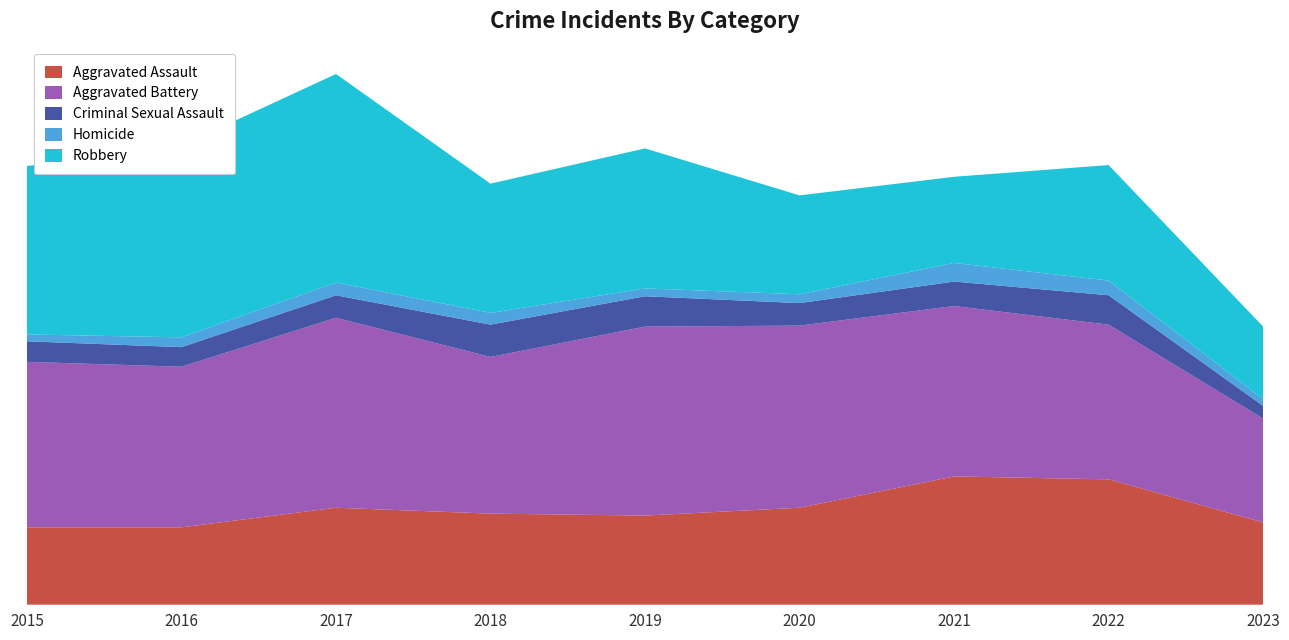

Reading right to left, what are all the values shown in this chart?

Aggravated Assault: 2023=84	2022=128	2021=131	2020=99	2019=91	2018=93	2017=99	2016=79	2015=79
Aggravated Battery: 2023=106	2022=158	2021=174	2020=186	2019=193	2018=160	2017=194	2016=164	2015=169
Criminal Sexual Assault: 2023=13	2022=30	2021=25	2020=23	2019=31	2018=33	2017=23	2016=20	2015=21
Homicide: 2023=7	2022=15	2021=19	2020=9	2019=8	2018=12	2017=13	2016=10	2015=7
Robbery: 2023=74	2022=118	2021=88	2020=101	2019=143	2018=132	2017=213	2016=196	2015=172